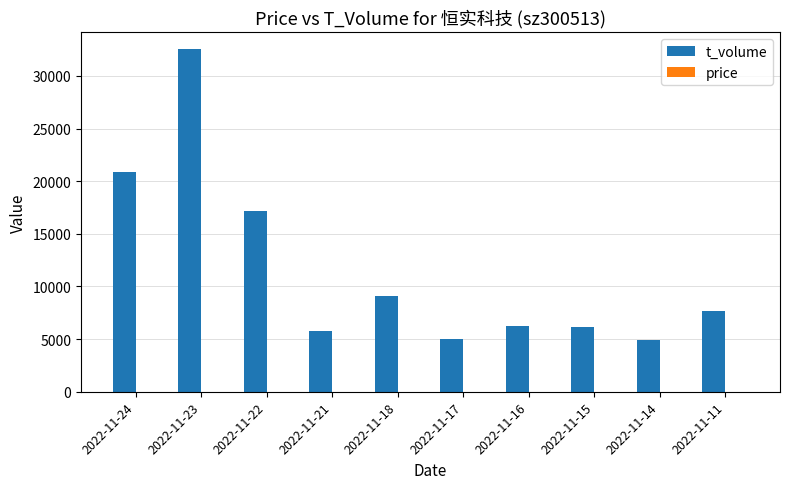

True or false: t_volume has a value of 6574.7 at 2022-11-14.

False